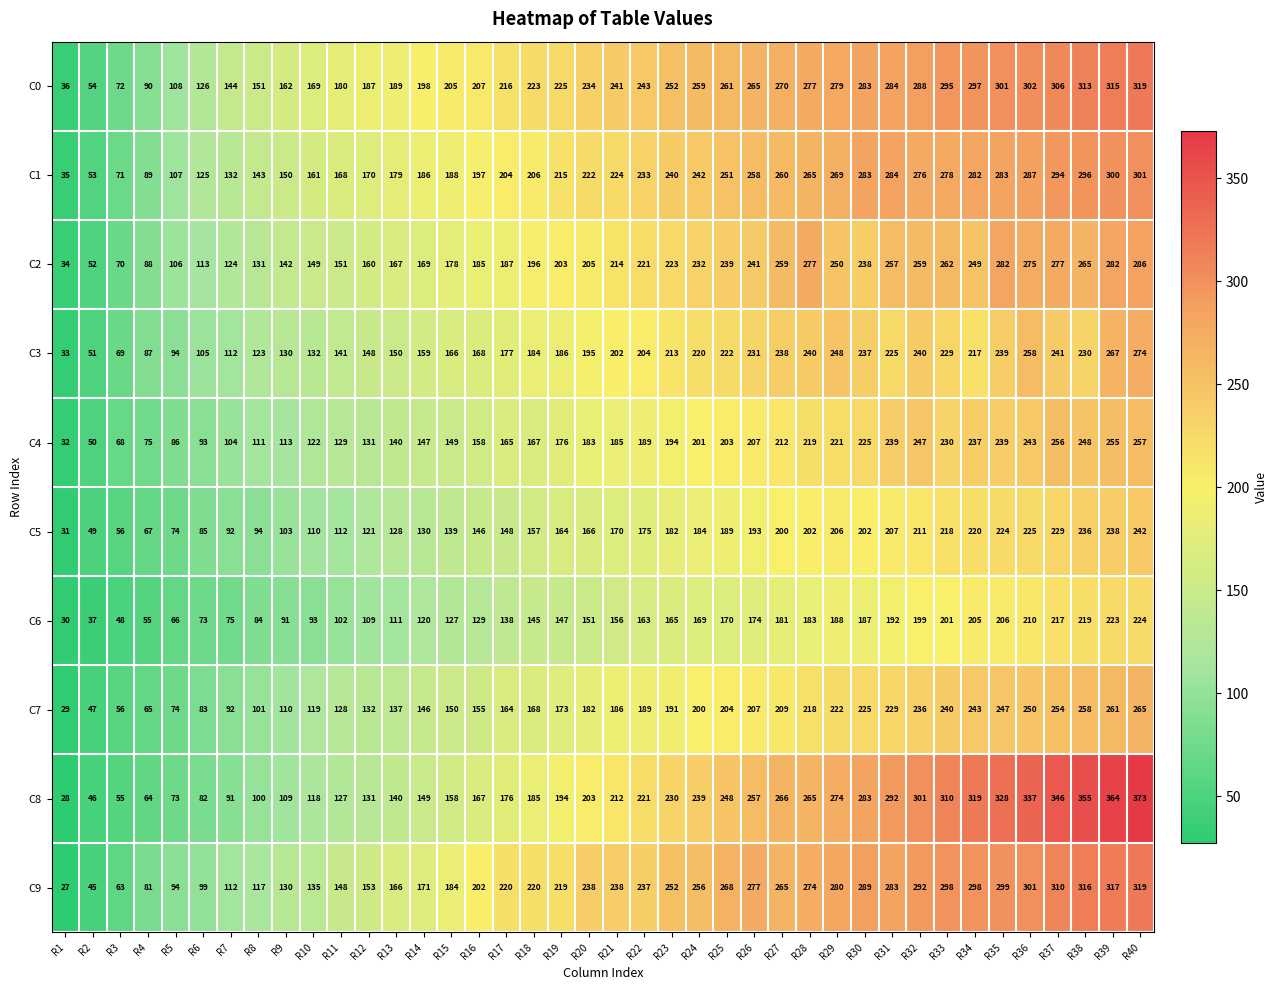

How many distinct data groups are displayed?

10